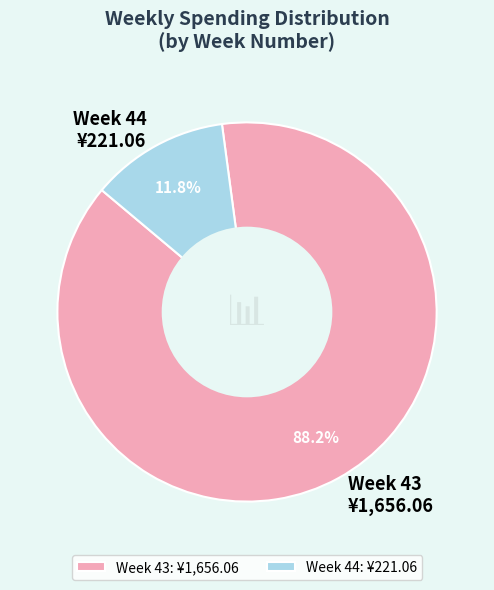

Between Week 44: ¥221.06 and Week 43: ¥1,656.06, which is larger?

Week 43: ¥1,656.06